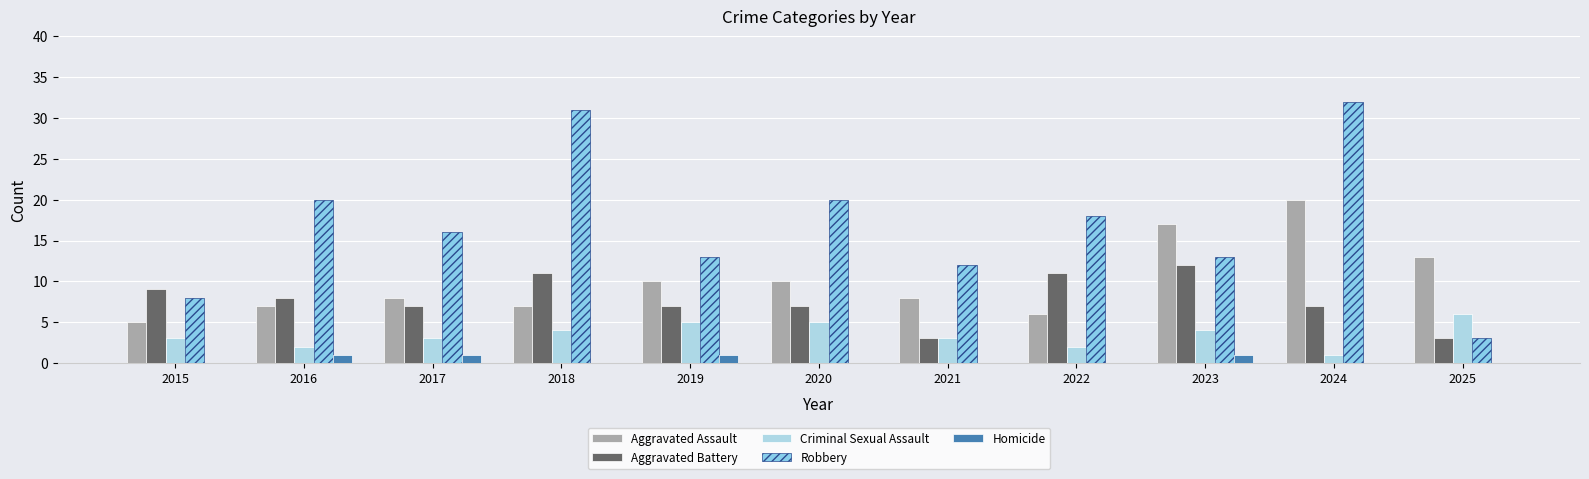

Reading right to left, extract all data points from this chart.

Aggravated Assault: 2025=13	2024=20	2023=17	2022=6	2021=8	2020=10	2019=10	2018=7	2017=8	2016=7	2015=5
Aggravated Battery: 2025=3	2024=7	2023=12	2022=11	2021=3	2020=7	2019=7	2018=11	2017=7	2016=8	2015=9
Criminal Sexual Assault: 2025=6	2024=1	2023=4	2022=2	2021=3	2020=5	2019=5	2018=4	2017=3	2016=2	2015=3
Robbery: 2025=3	2024=32	2023=13	2022=18	2021=12	2020=20	2019=13	2018=31	2017=16	2016=20	2015=8
Homicide: 2025=0	2024=0	2023=1	2022=0	2021=0	2020=0	2019=1	2018=0	2017=1	2016=1	2015=0